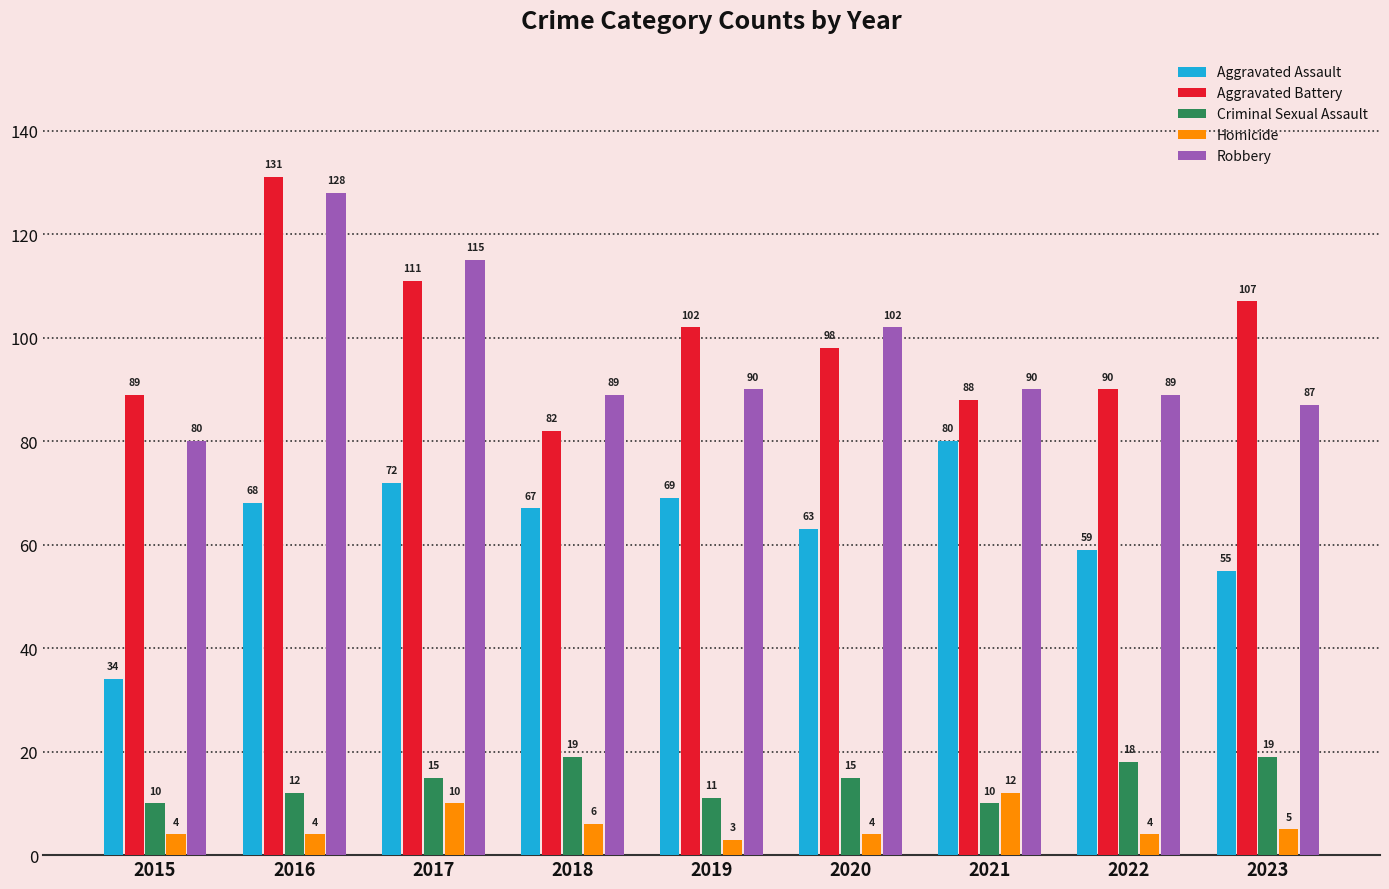

What is the average value of the Aggravated Assault series?

63